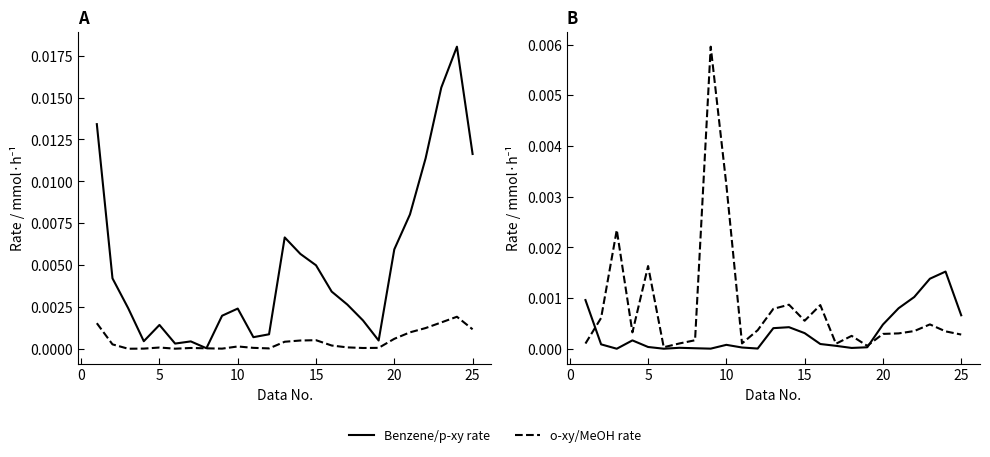

Is this an area chart (filled region under the line)?

No